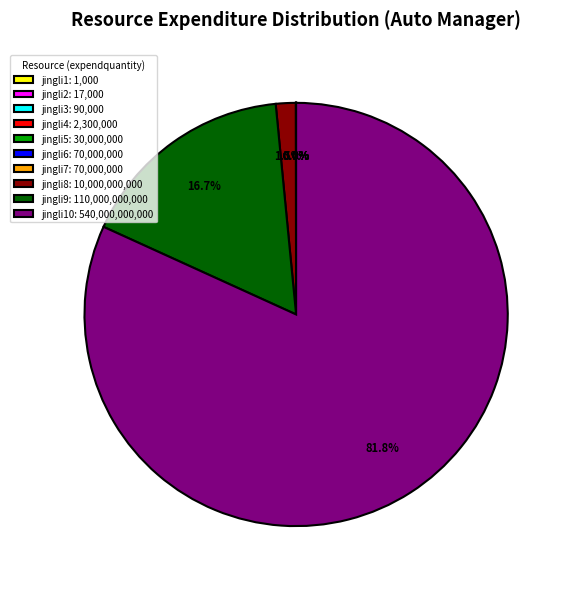

To the nearest percent, what is the average slice percentage?

10%